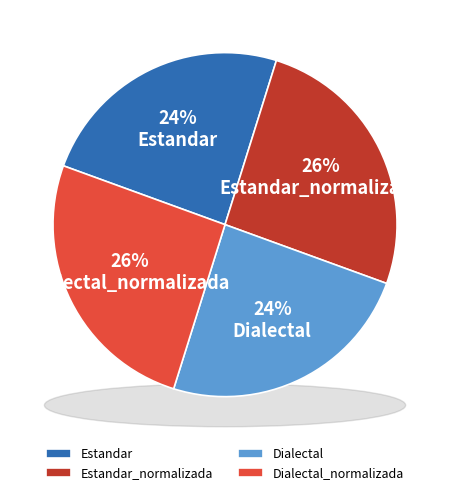

Count the number of slices in the pie.

4